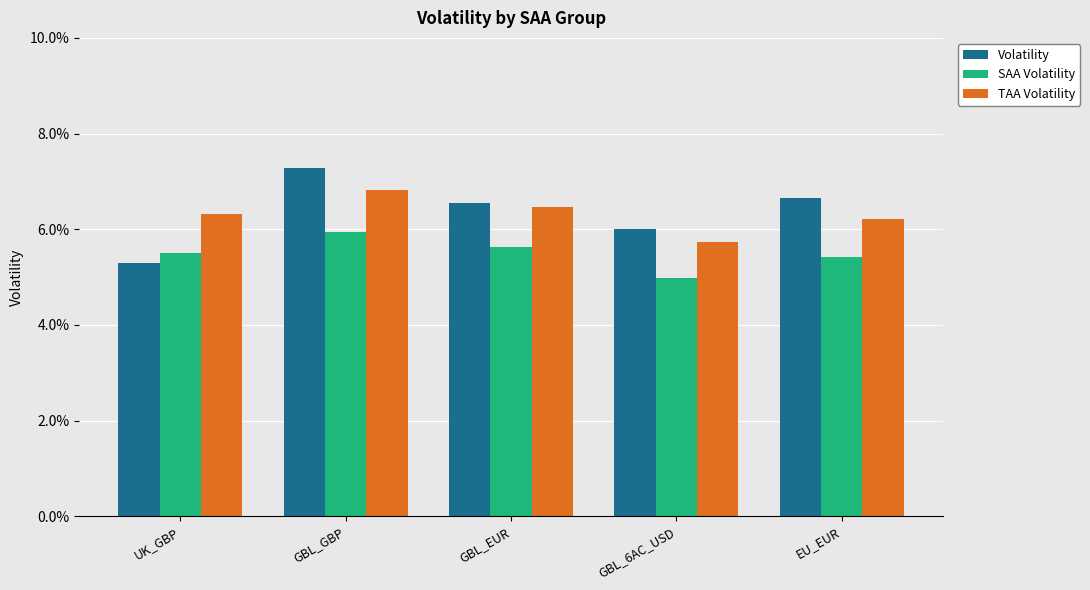

At which label does SAA Volatility reach its minimum?

GBL_6AC_USD